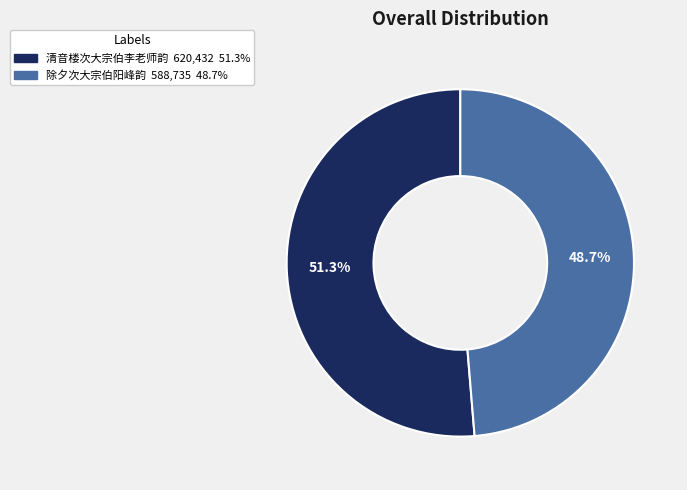

To the nearest percent, what percentage of the pie is 清音楼次大宗伯李老师韵?

51%